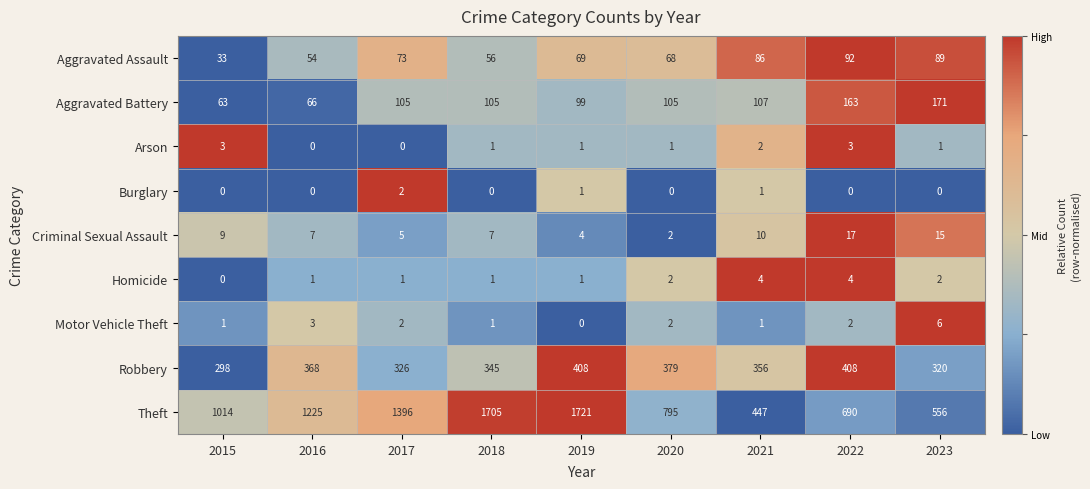

Which series has the largest total across all categories?

Theft